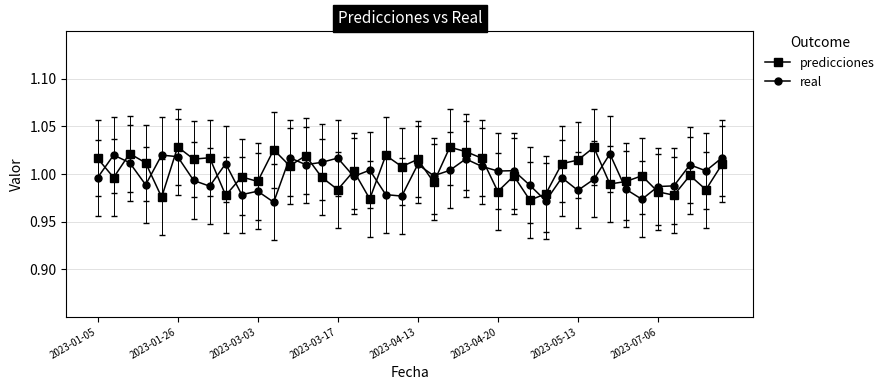

True or false: predicciones has more than 2 points higher than both neighbors.

True